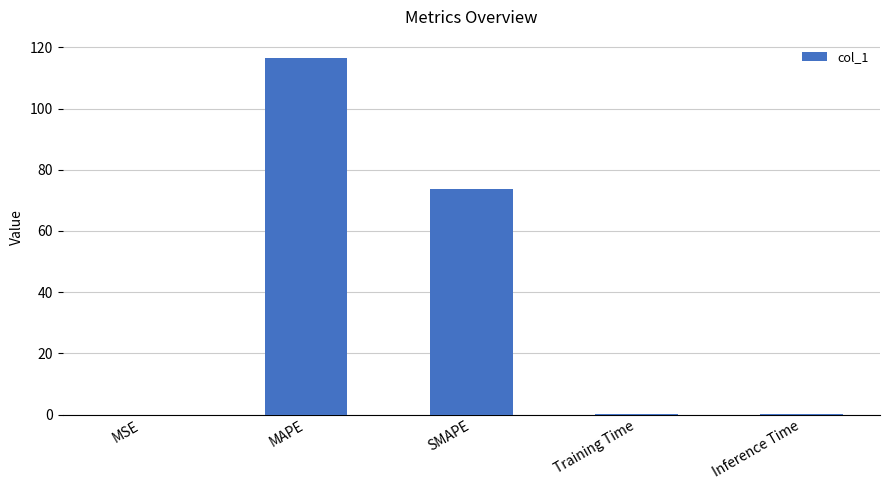

The value at SMAPE is 126.1. True or false?

False